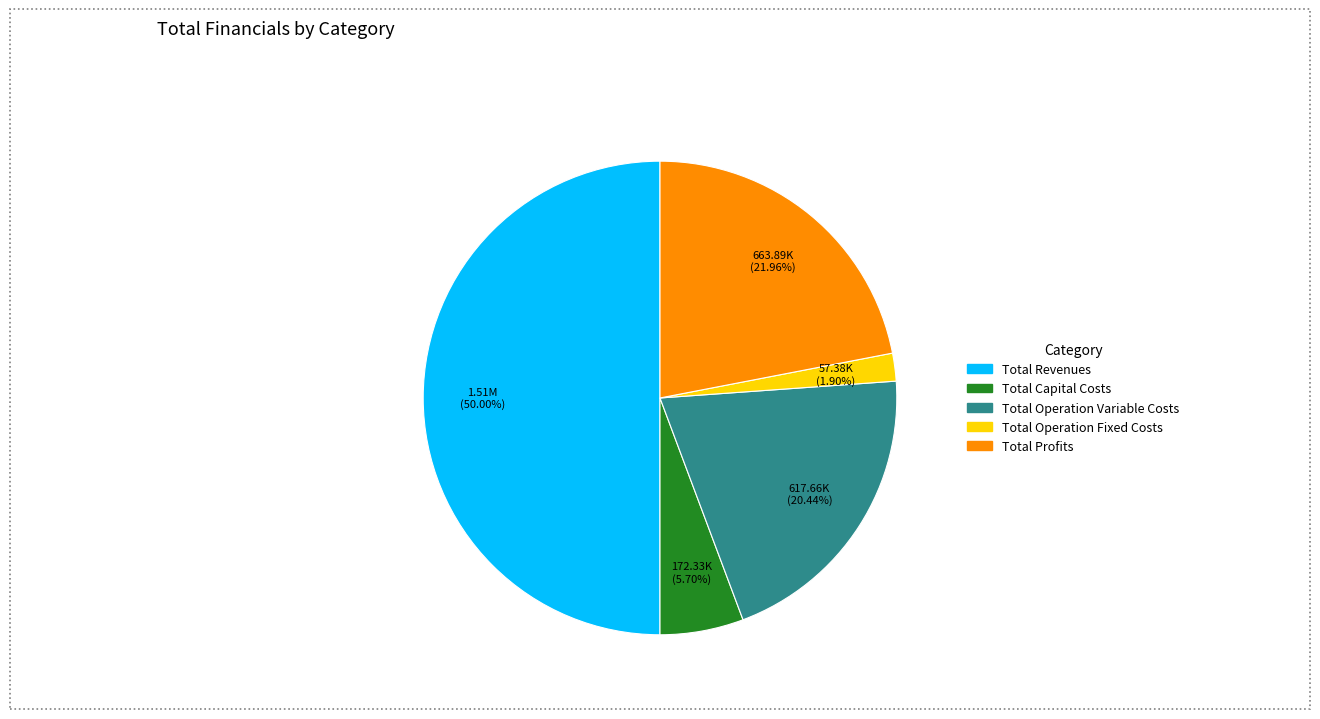

Between Total Revenues and Total Capital Costs, which is larger?

Total Revenues